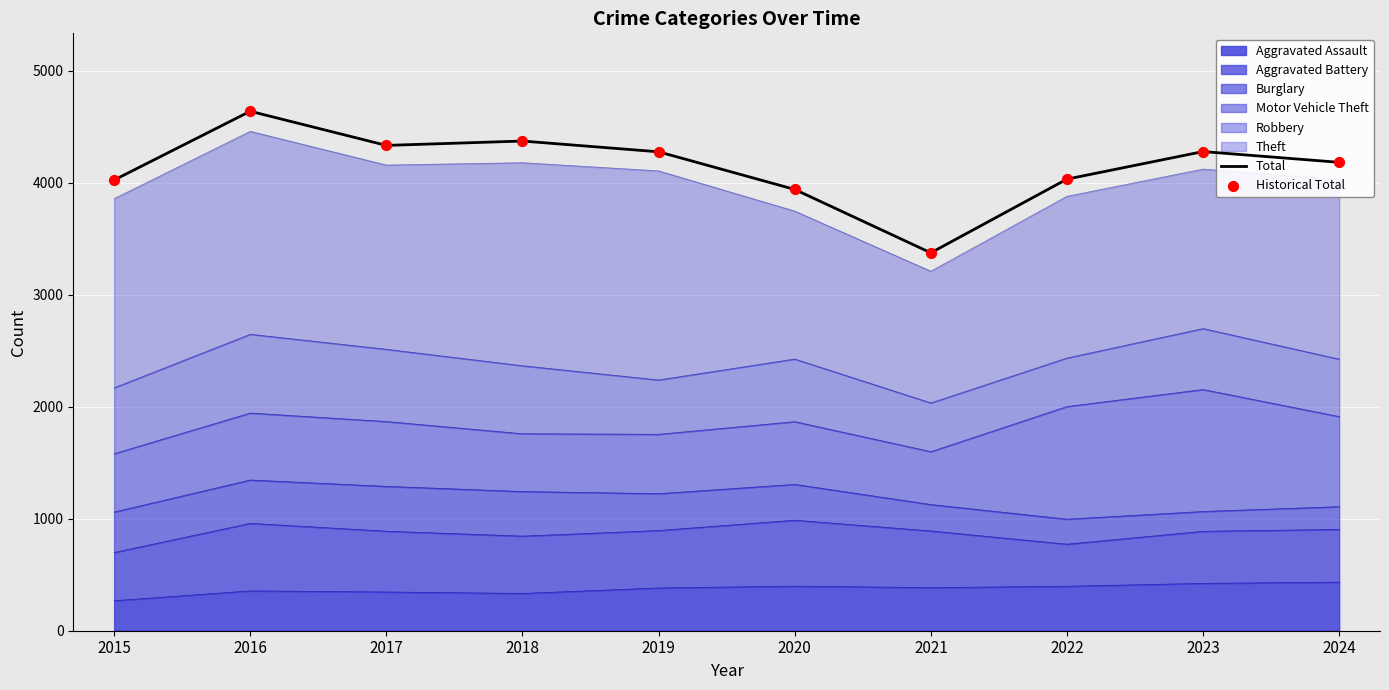

At which category is the sum across all series the highest?

2016